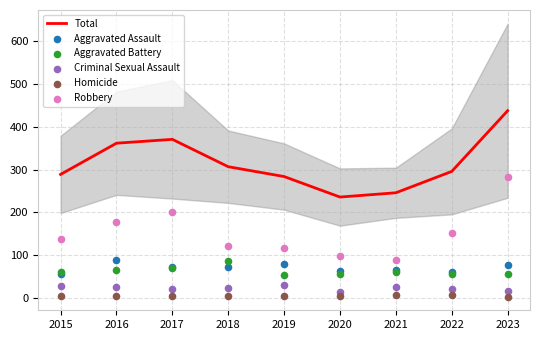

Which series has the widest spread of Y values?

Total